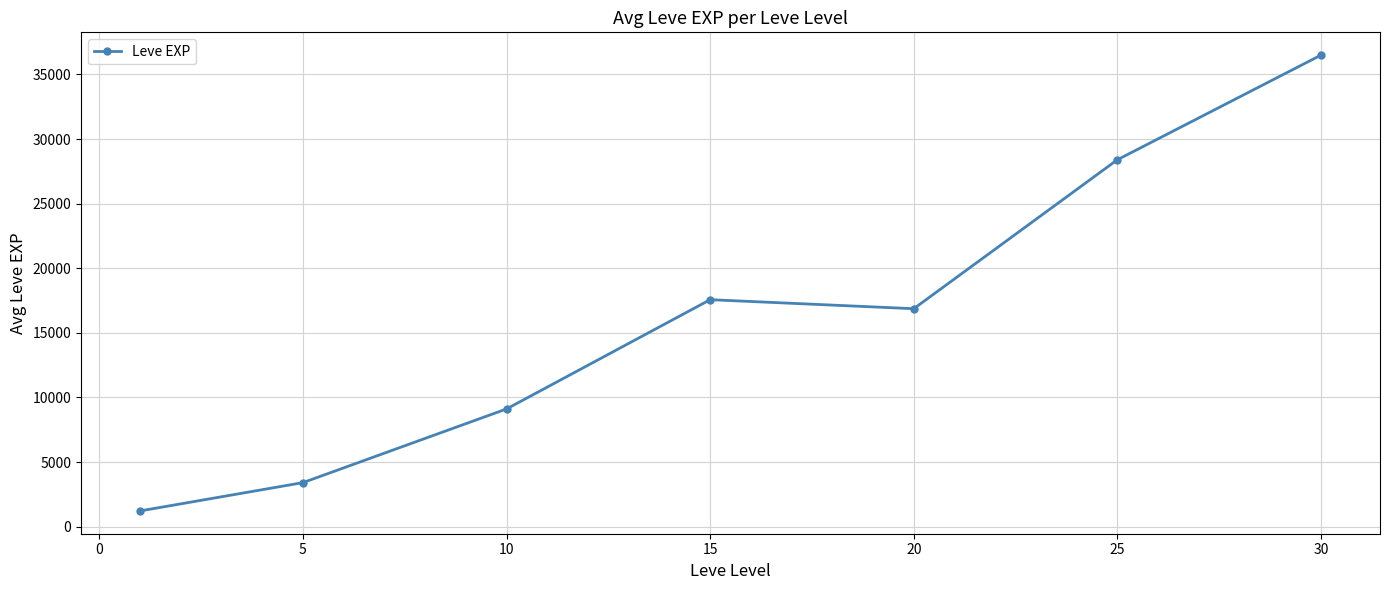

What is the sum of all values?

113039.2